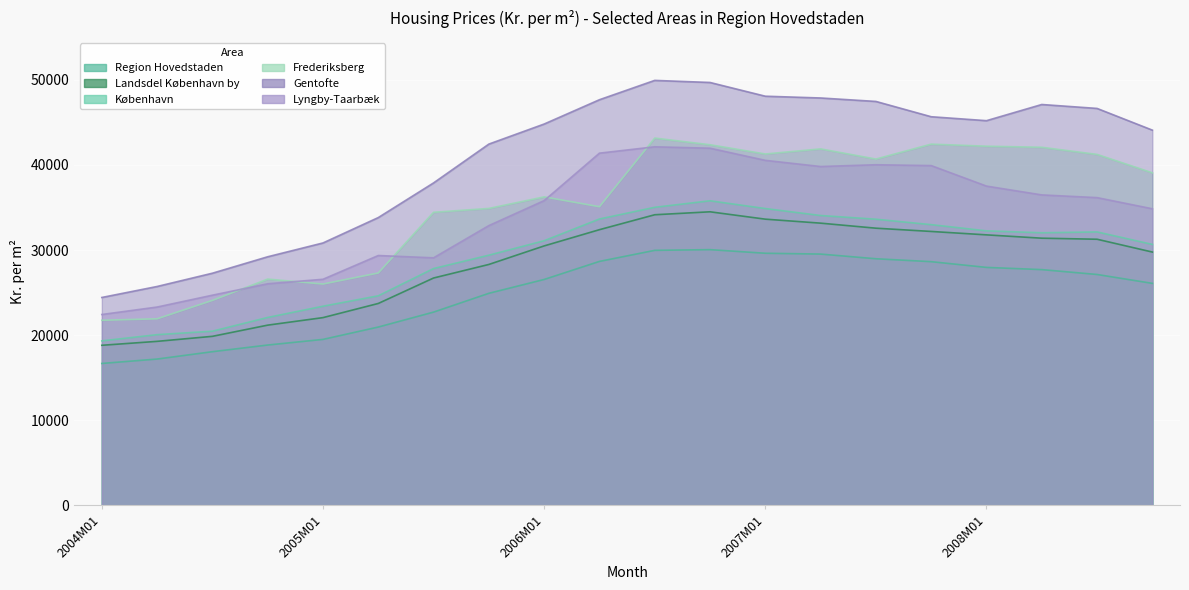

In København, how many points are lower than both neighbors (excluding endpoints)?

1